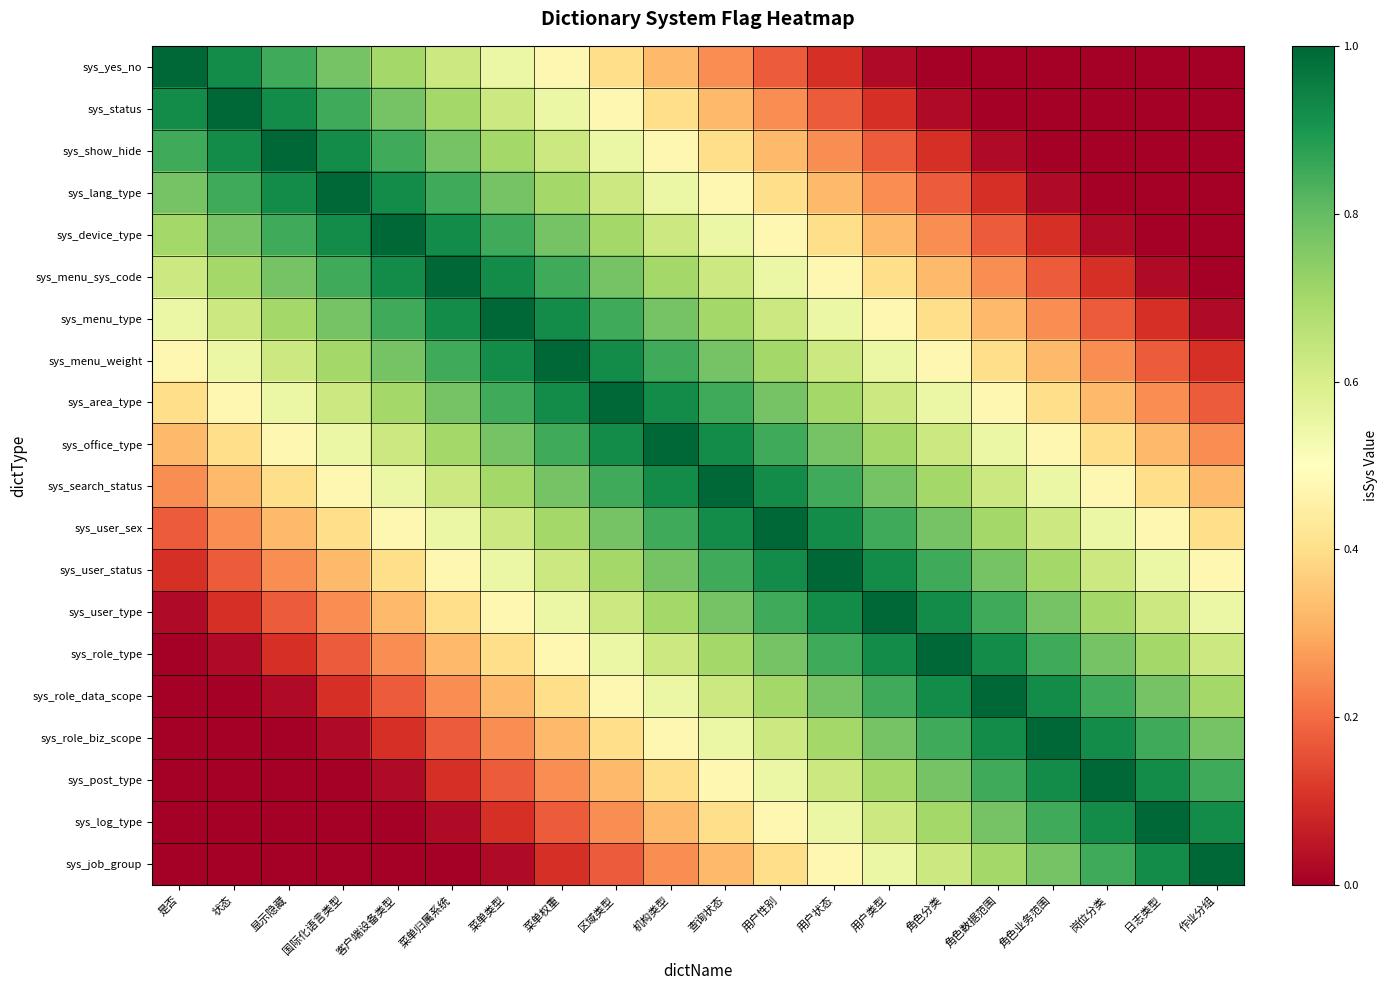

Rank the series by their maximum value, from lowest to highest.

sys_yes_no, sys_status, sys_show_hide, sys_lang_type, sys_device_type, sys_menu_sys_code, sys_menu_type, sys_menu_weight, sys_area_type, sys_office_type, sys_search_status, sys_user_sex, sys_user_status, sys_user_type, sys_role_type, sys_role_data_scope, sys_role_biz_scope, sys_post_type, sys_log_type, sys_job_group